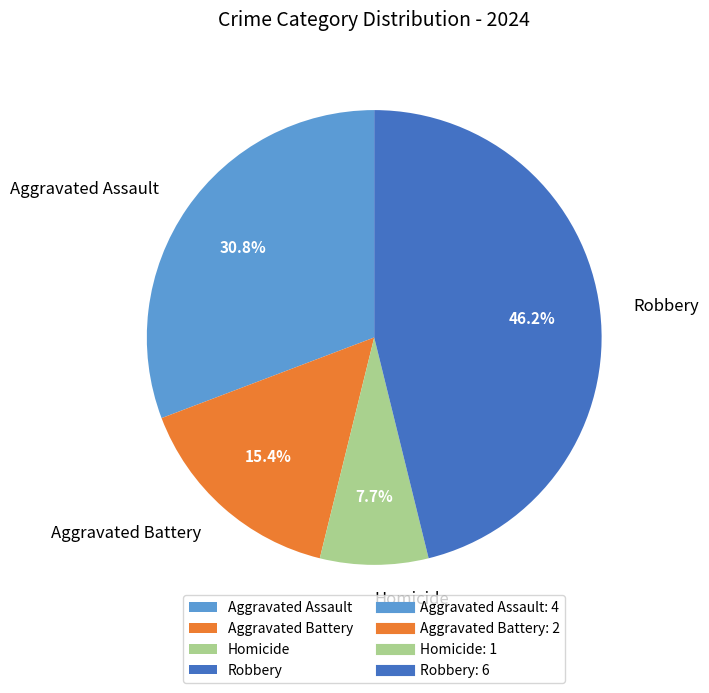

What percentage is the Robbery slice, to the nearest percent?

46%